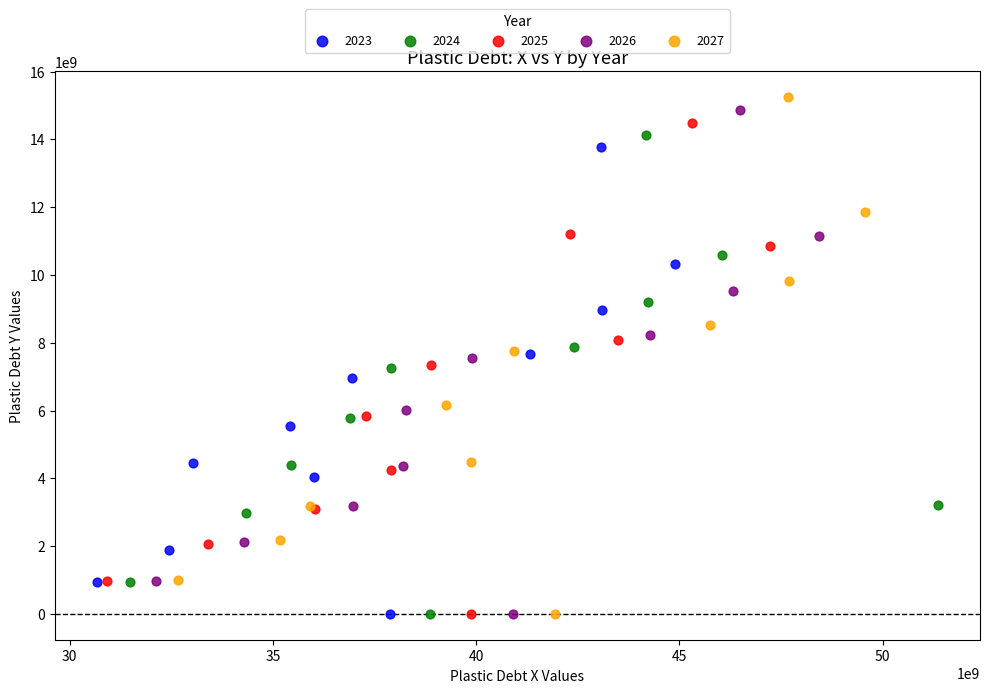

What are all the series names shown in the legend?

2023, 2024, 2025, 2026, 2027